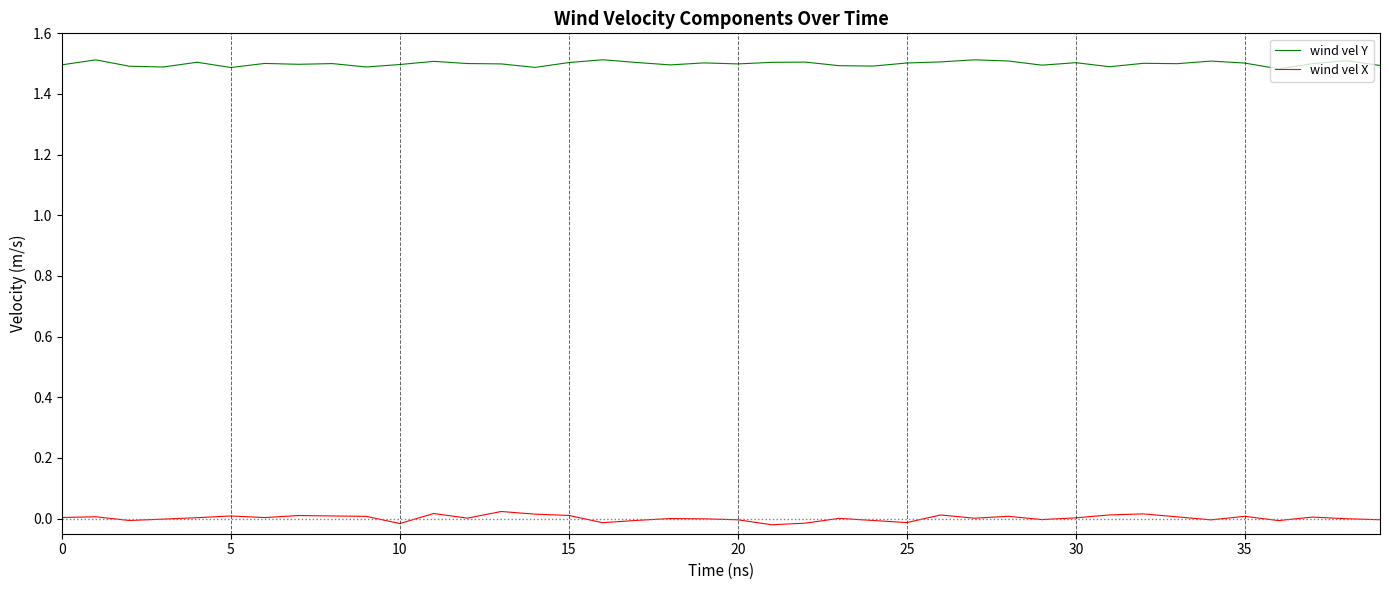

Which series has the largest total across all categories?

wind vel Y